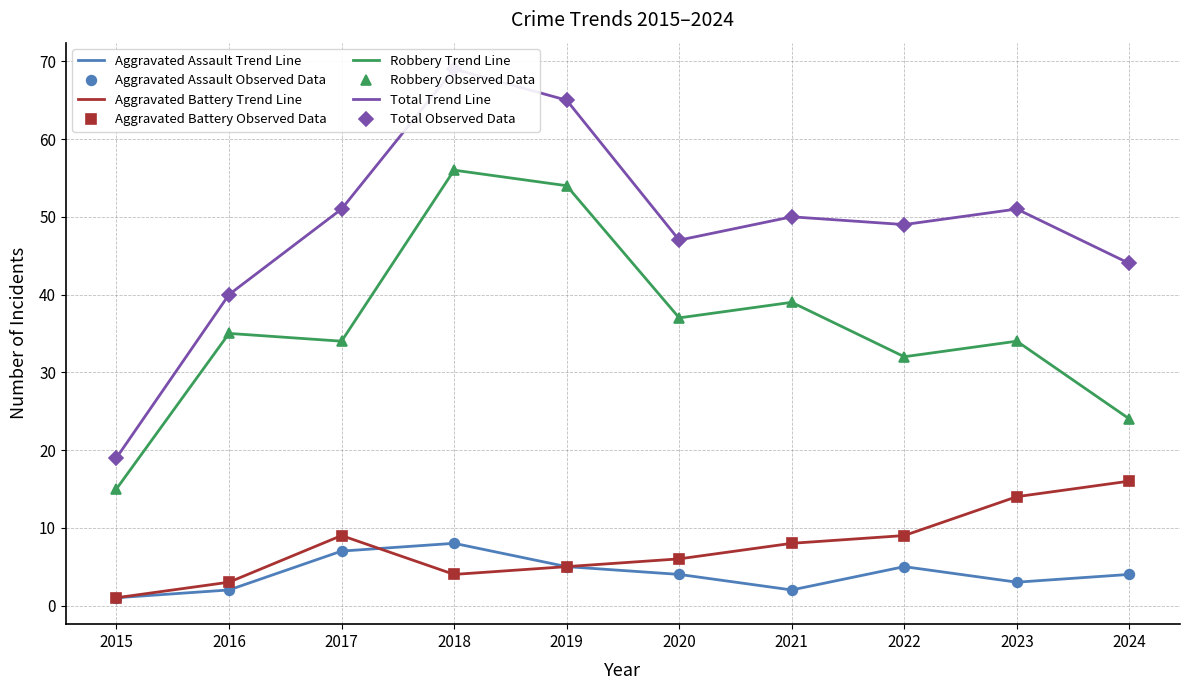

Read the Total value at 2022, to the nearest 5.

50